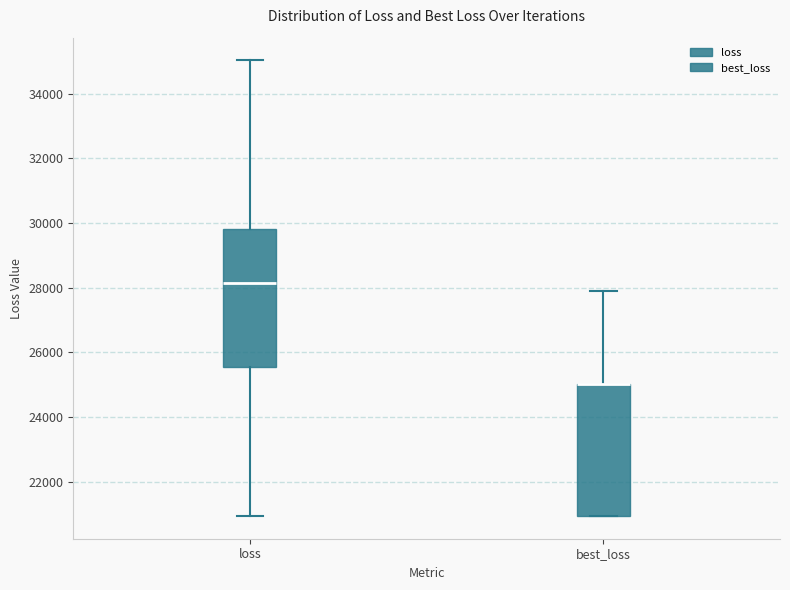

Reading left to right, read every box against the y-axis: the position of its median line, the range the box covers, and the ends of its whiskers. The values are not printed on the chart, so give them approximately, as read against the axis.

loss: median 28200, box 25600 to 29800, whiskers 21000 to 35000
best_loss: median 25000 (drawn on the box's upper edge), box 21000 to 25000, whiskers 21000 to 27800